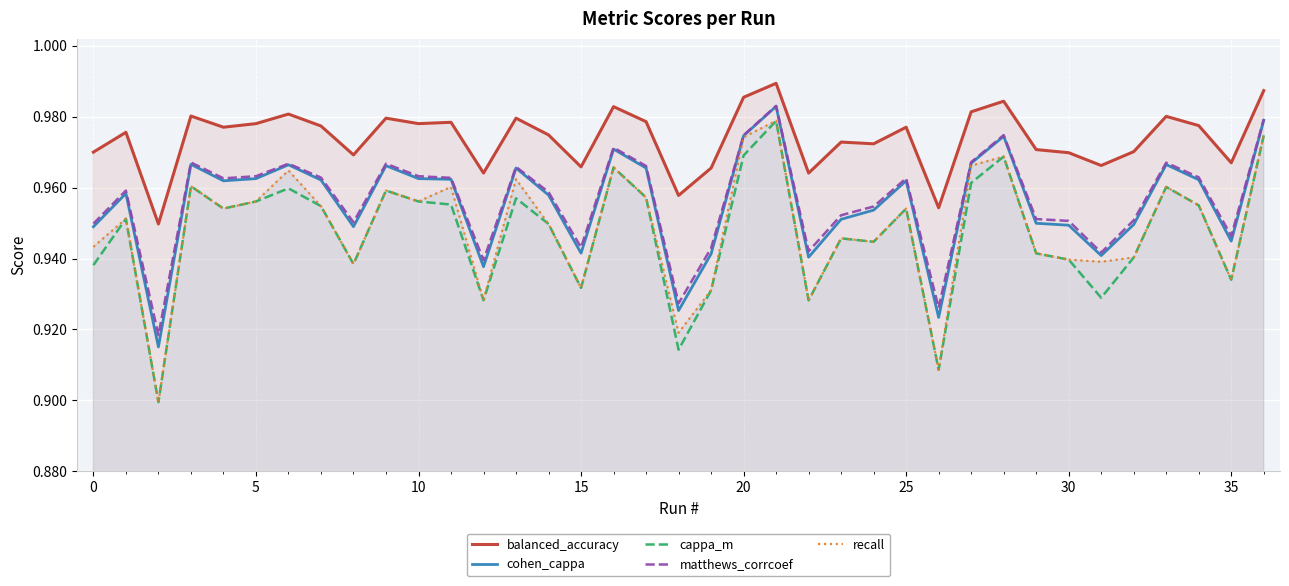

True or false: matthews_corrcoef has a value of 1.0 at 33.

True